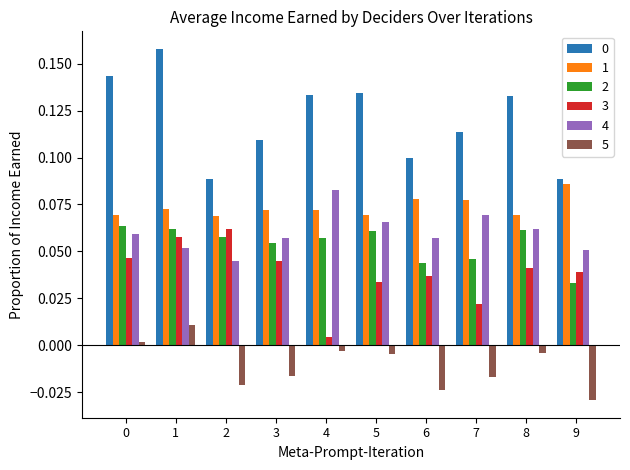

Which label corresponds to the smallest value in the chart?

9